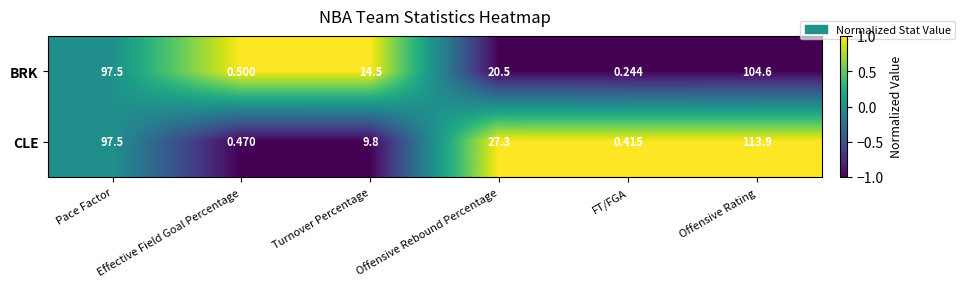

Count the number of data series in this chart.

2